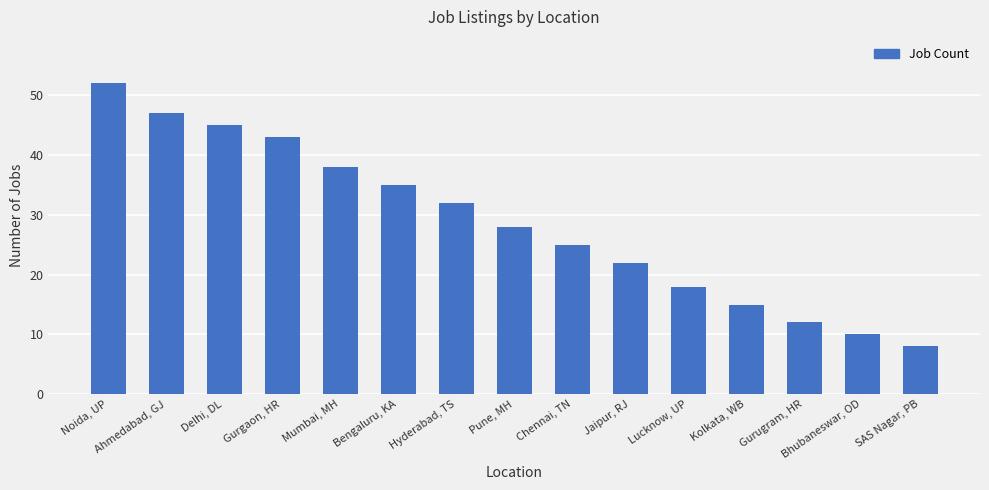

What is the difference between the maximum and minimum values?

44